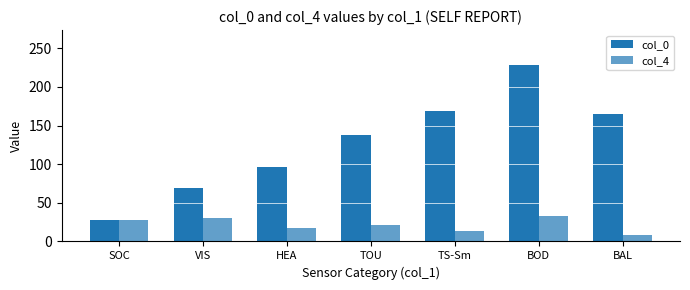

Is it true that col_0 equals 341 at BOD?

False